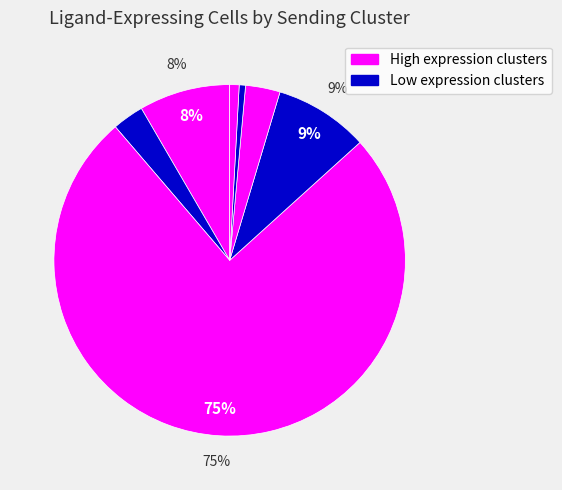

Count the number of slices in the pie.

7